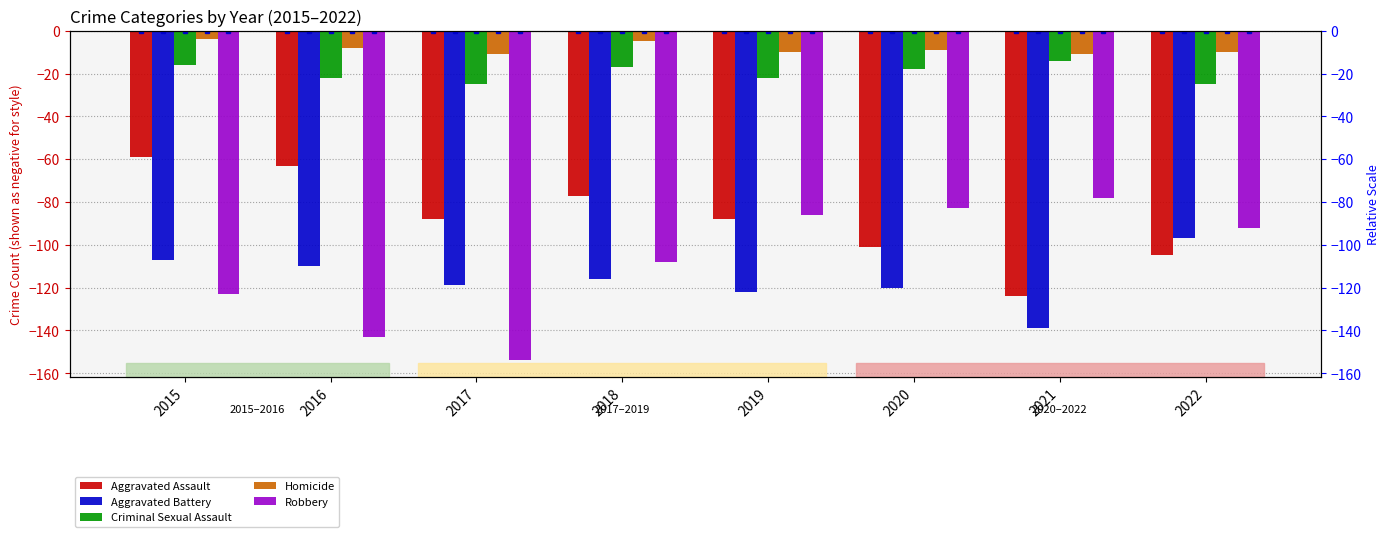

What is the sum of the Robbery values at 2018 and 2022?

-200